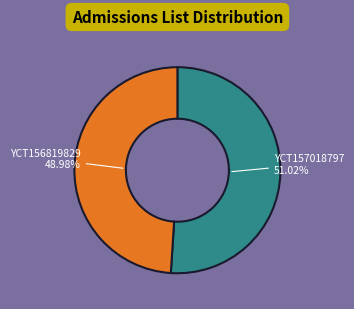

Does any single category account for the majority?

Yes